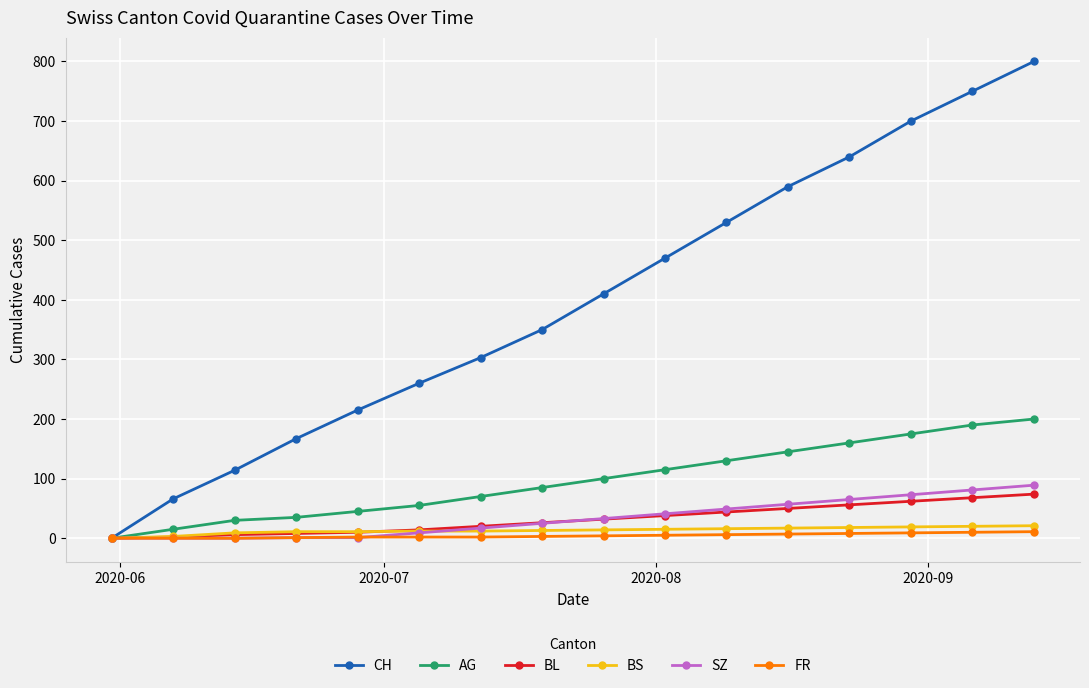

Which series has the widest spread of values?

CH